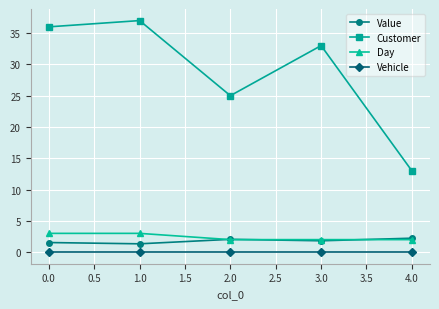

True or false: Customer and Day cross at least once.

False